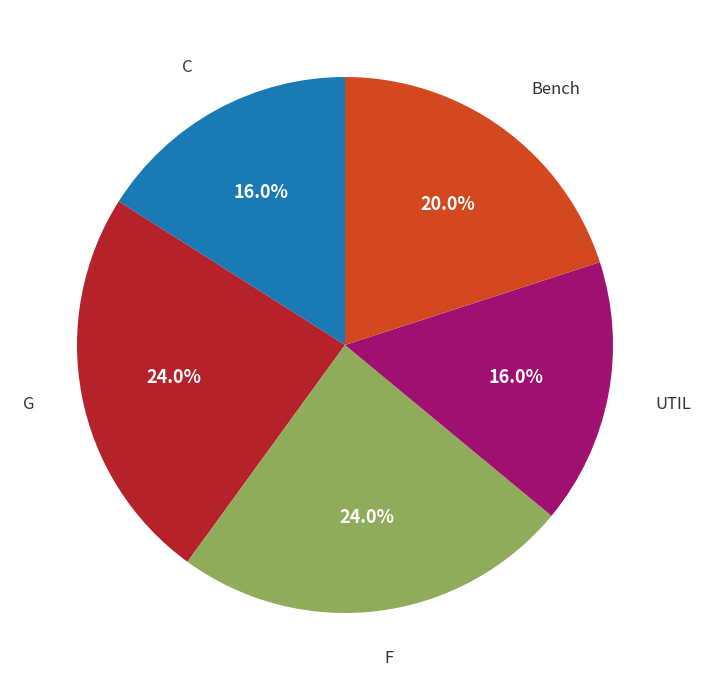

Is it true that Bench is 20% of the pie?

True